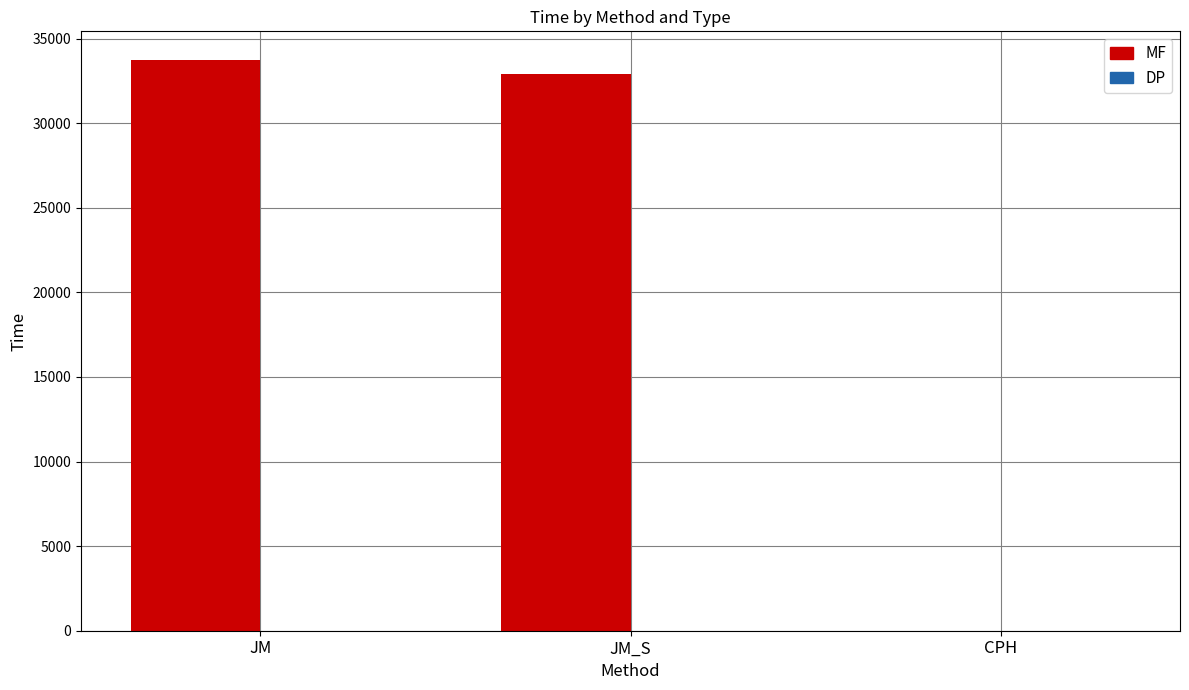

What is the greatest value displayed?

33738.5